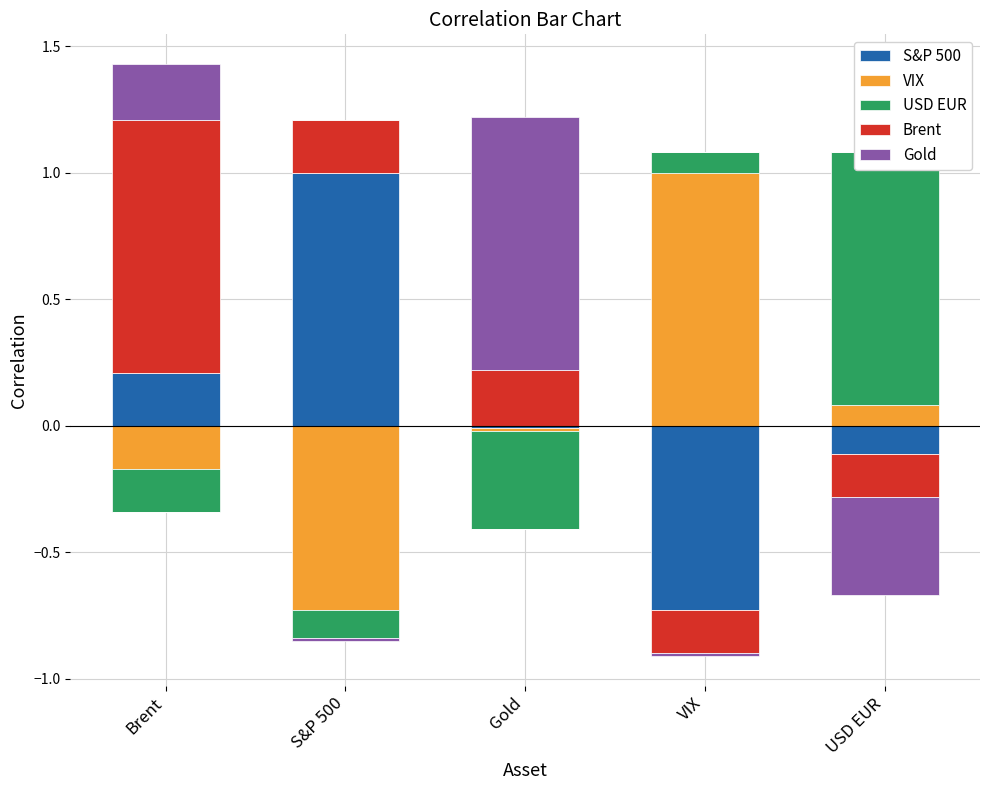

What are all the series names shown in the legend?

S&P 500, VIX, USD EUR, Brent, Gold